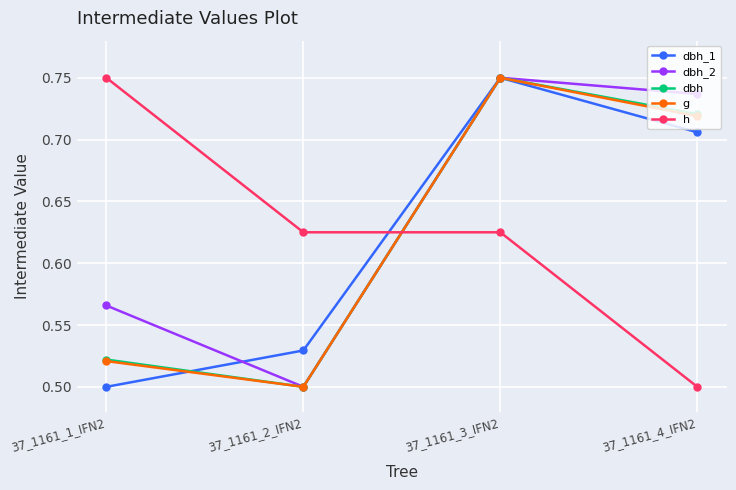

Does the chart display data point markers on the line(s)?

Yes